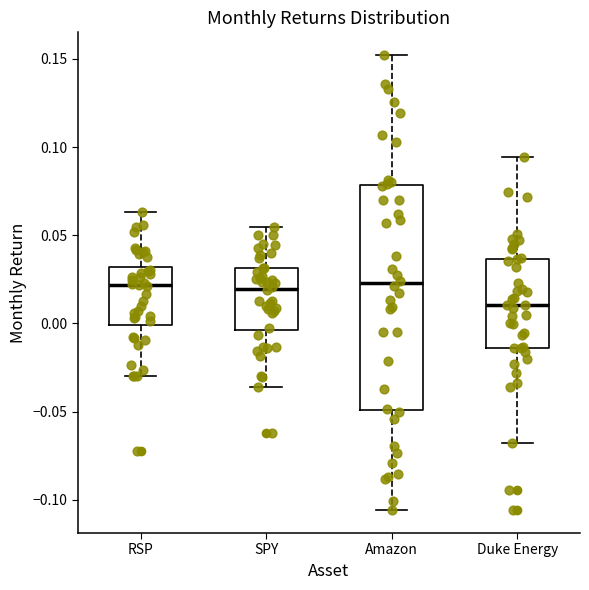

Reading left to right, read every box against the y-axis: the position of its median line, the range the box covers, and the ends of its whiskers. The values are not printed on the chart, so give them approximately, as read against the axis.

RSP: median 0.020, box 0.000 to 0.030, whiskers -0.030 to 0.065
SPY: median 0.020, box -0.005 to 0.030, whiskers -0.035 to 0.055
Amazon: median 0.025, box -0.050 to 0.080, whiskers -0.105 to 0.150
Duke Energy: median 0.010, box -0.015 to 0.035, whiskers -0.070 to 0.095